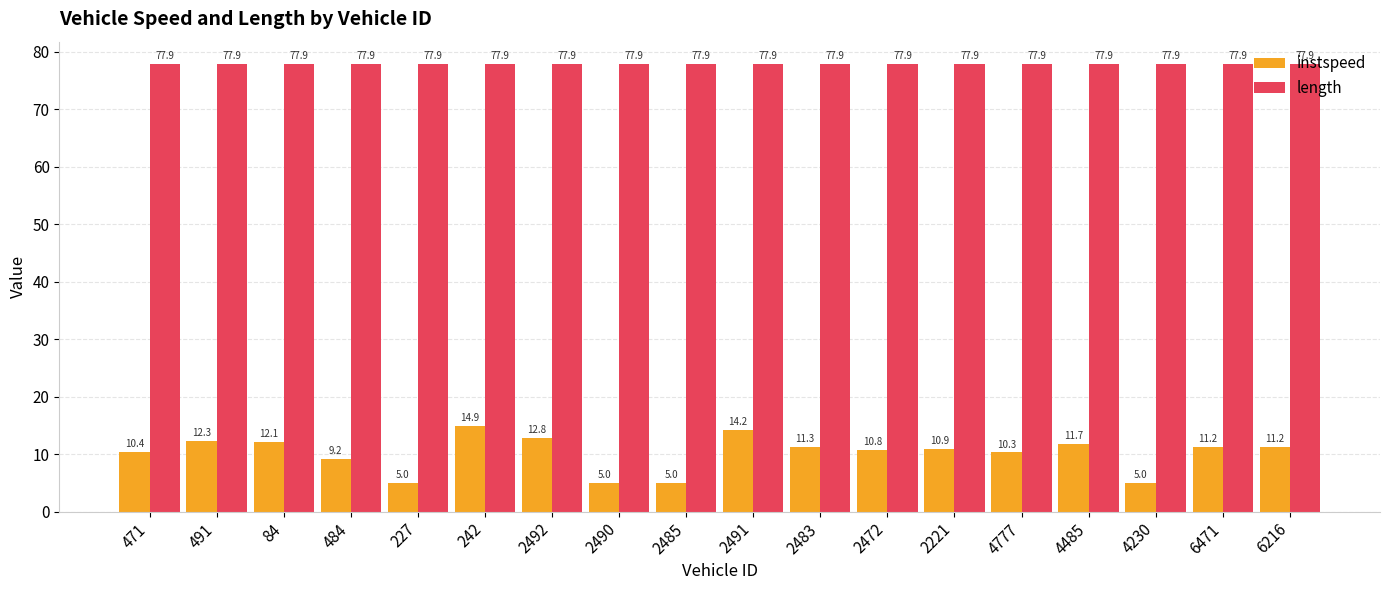

Reading left to right, list all the values displayed in this chart.

instspeed: 10.4	12.3	12.1	9.2	5.0	14.9	12.8	5.0	5.0	14.2	11.3	10.8	10.9	10.3	11.7	5.0	11.2	11.2
length: 77.9	77.9	77.9	77.9	77.9	77.9	77.9	77.9	77.9	77.9	77.9	77.9	77.9	77.9	77.9	77.9	77.9	77.9